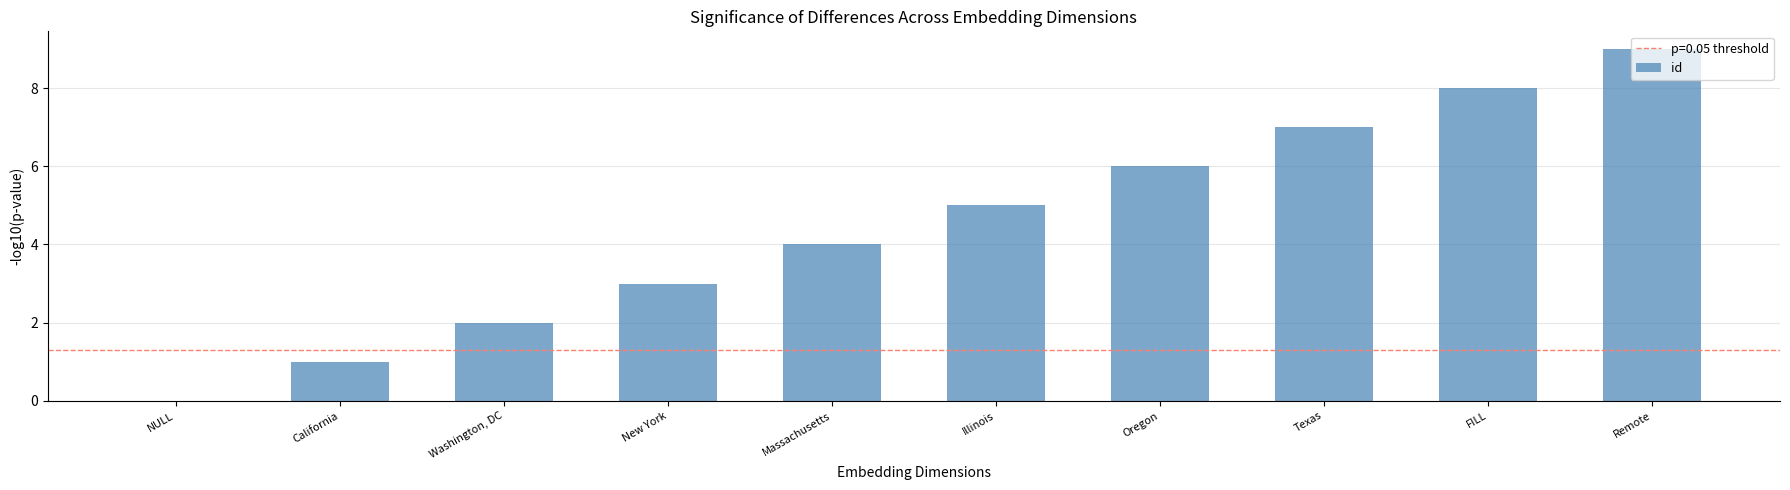

What is the change in value from California to Oregon?

+5